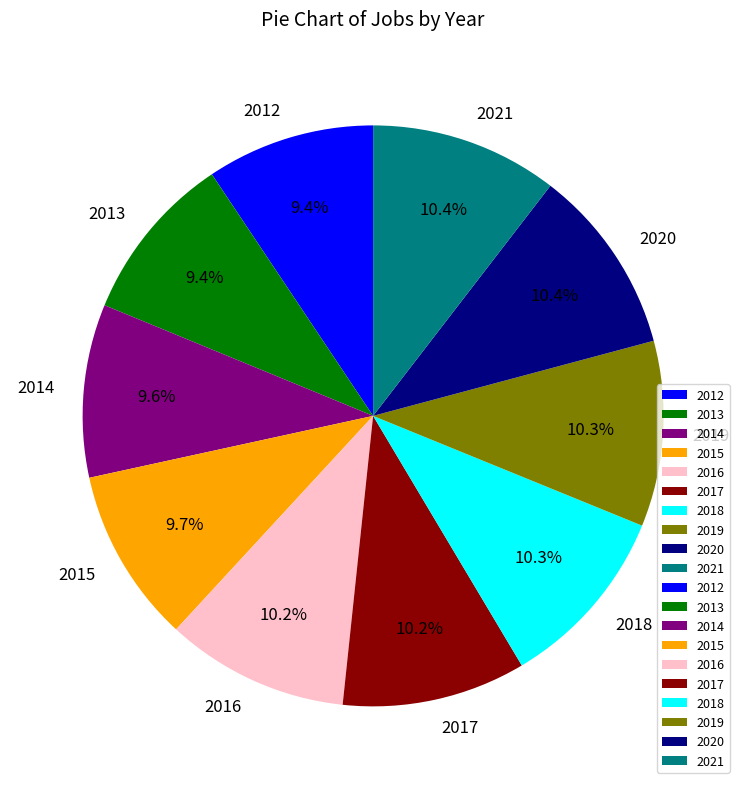

What is the ratio of the value at 2015 to the value at 2021?

0.9